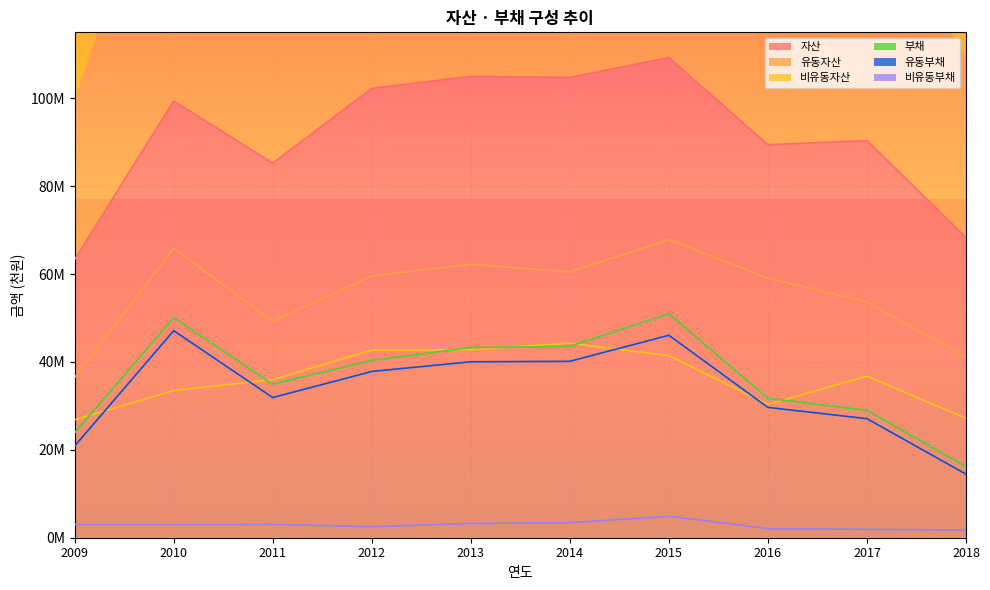

How many values in the 비유동부채 series exceed 3016045?

4